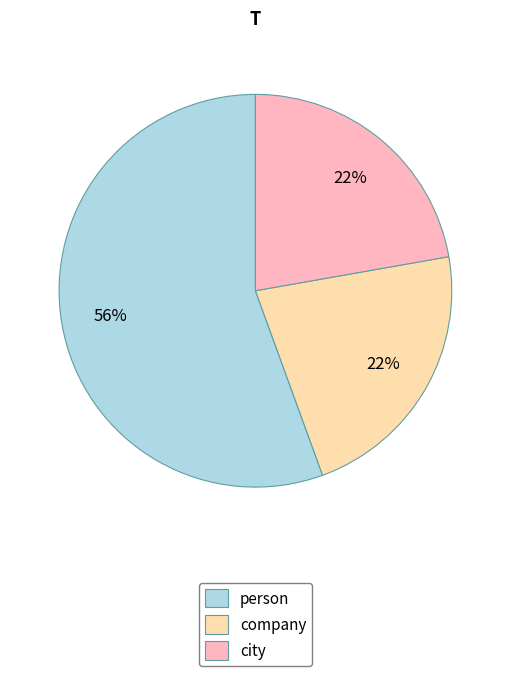

Approximately how many times larger is the value at company compared to person?

0.4